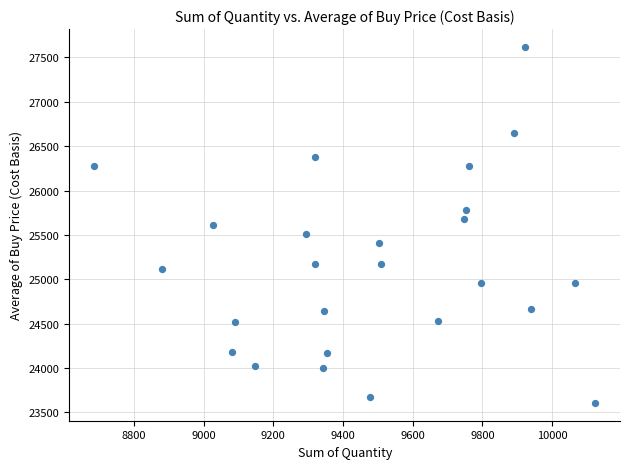

What is the range of X values (max minus min)?

1436.2